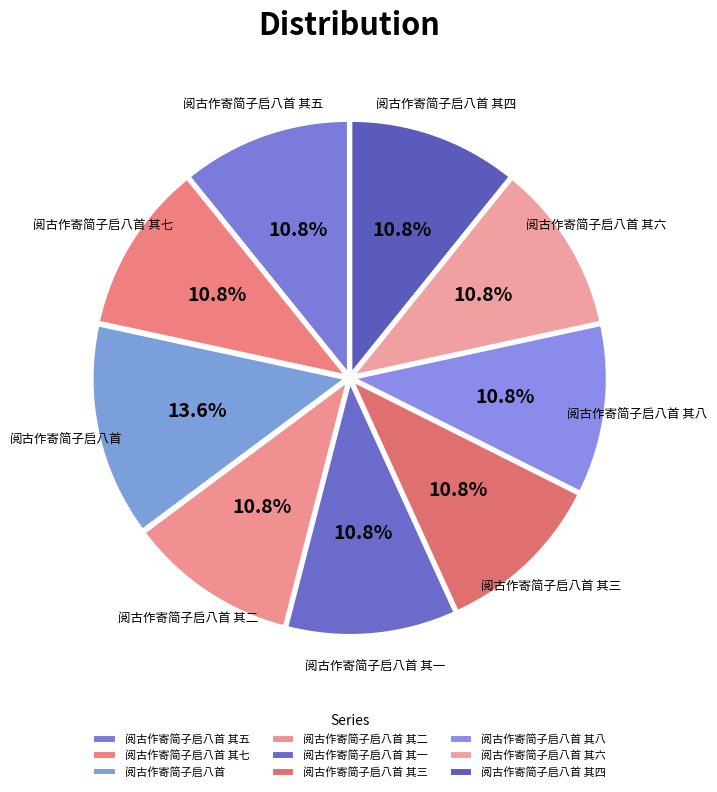

Approximately how many times larger is the value at 阅古作寄简子启八首 其六 compared to 阅古作寄简子启八首 其一?

1.0